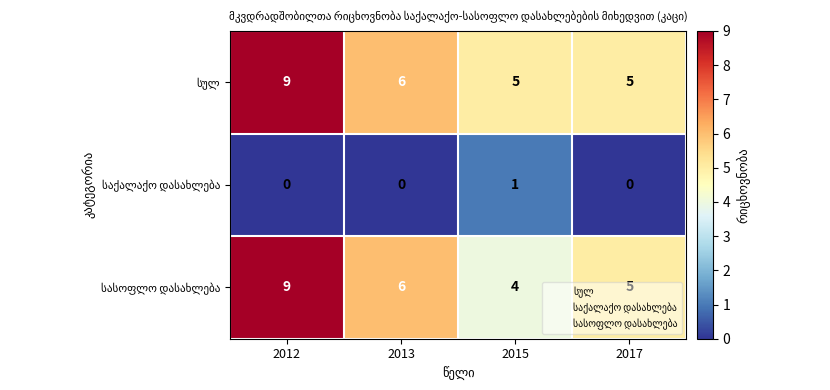

What is the maximum value shown in the chart?

9